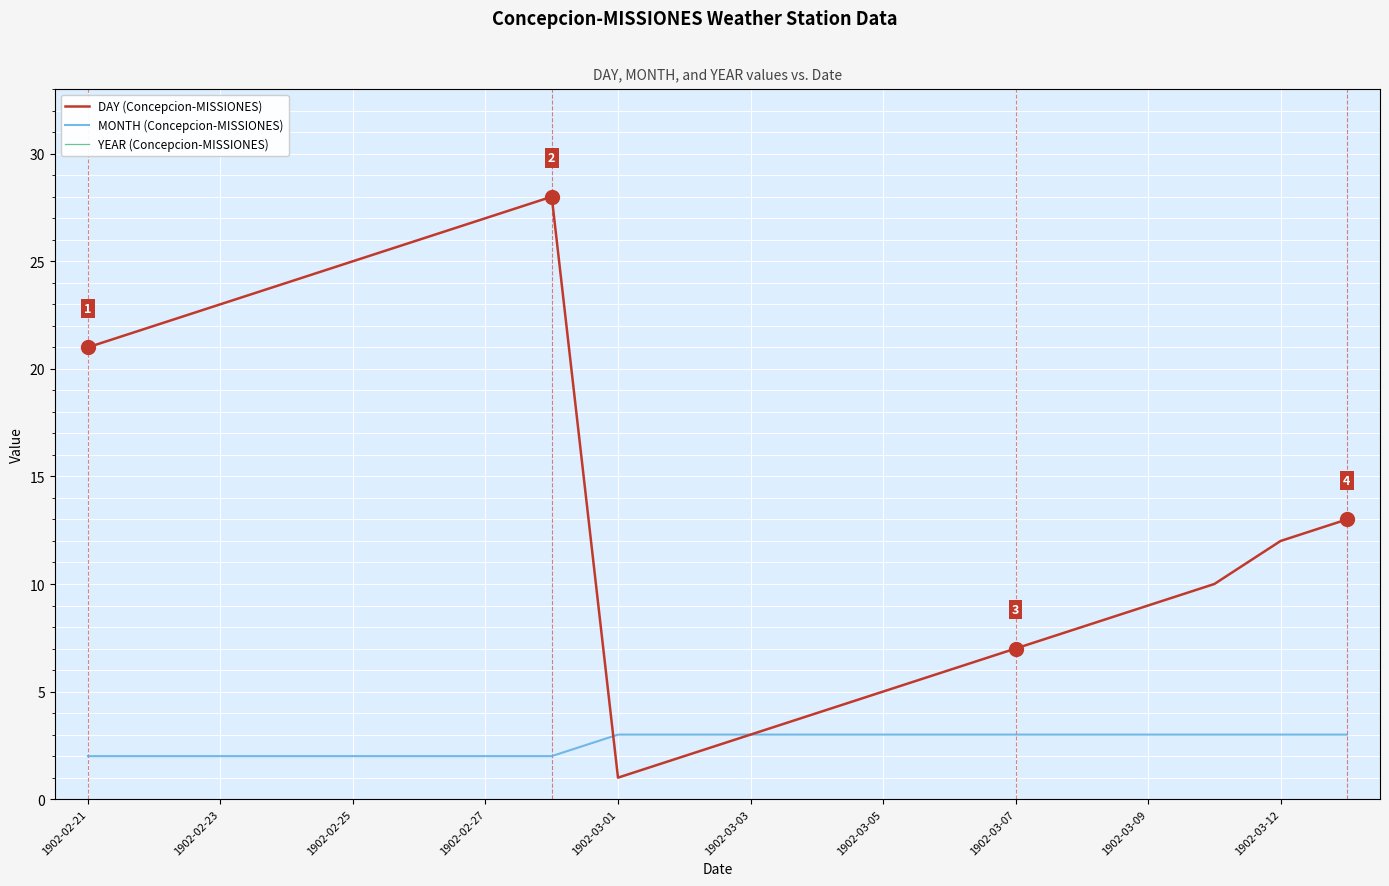

At which label does DAY (Concepcion-MISSIONES) reach its minimum?

1902-03-01